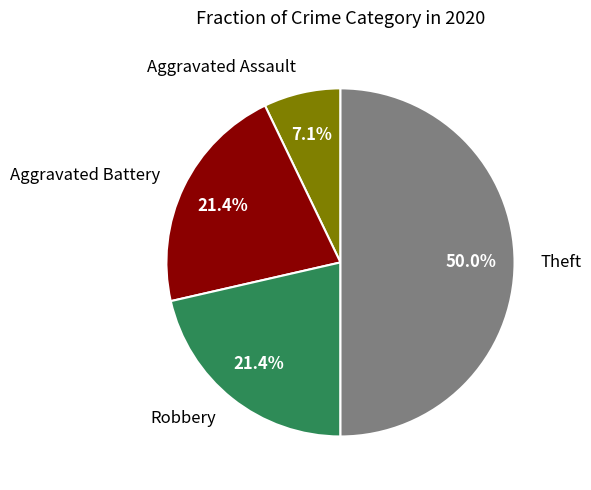

What percentage is NOT represented by Aggravated Battery?

78.6%